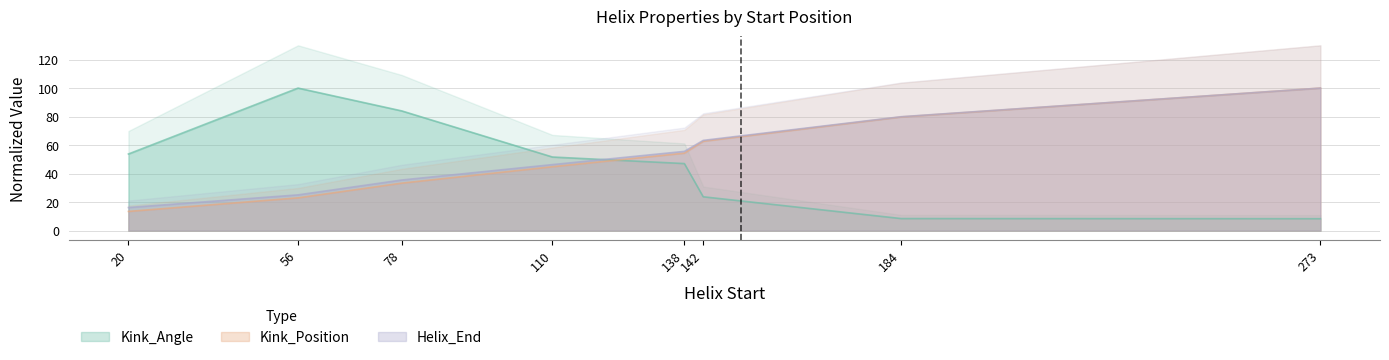

Which series has the largest total across all categories?

Kink_Position